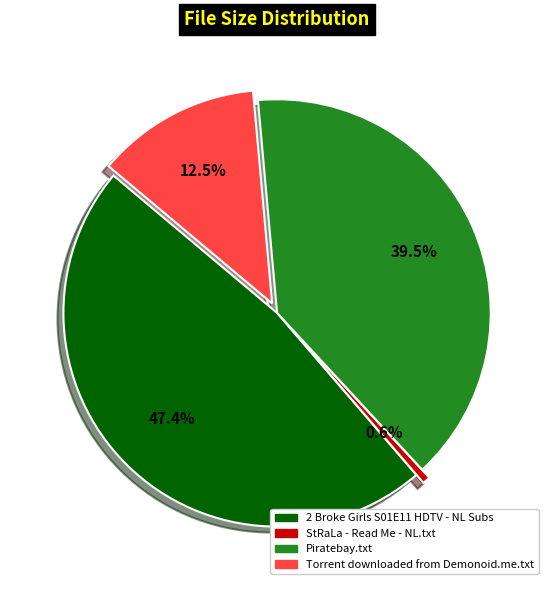

What percentage do 2 Broke Girls S01E11 HDTV - NL Subs and StRaLa - Read Me - NL.txt together represent?

48.0%